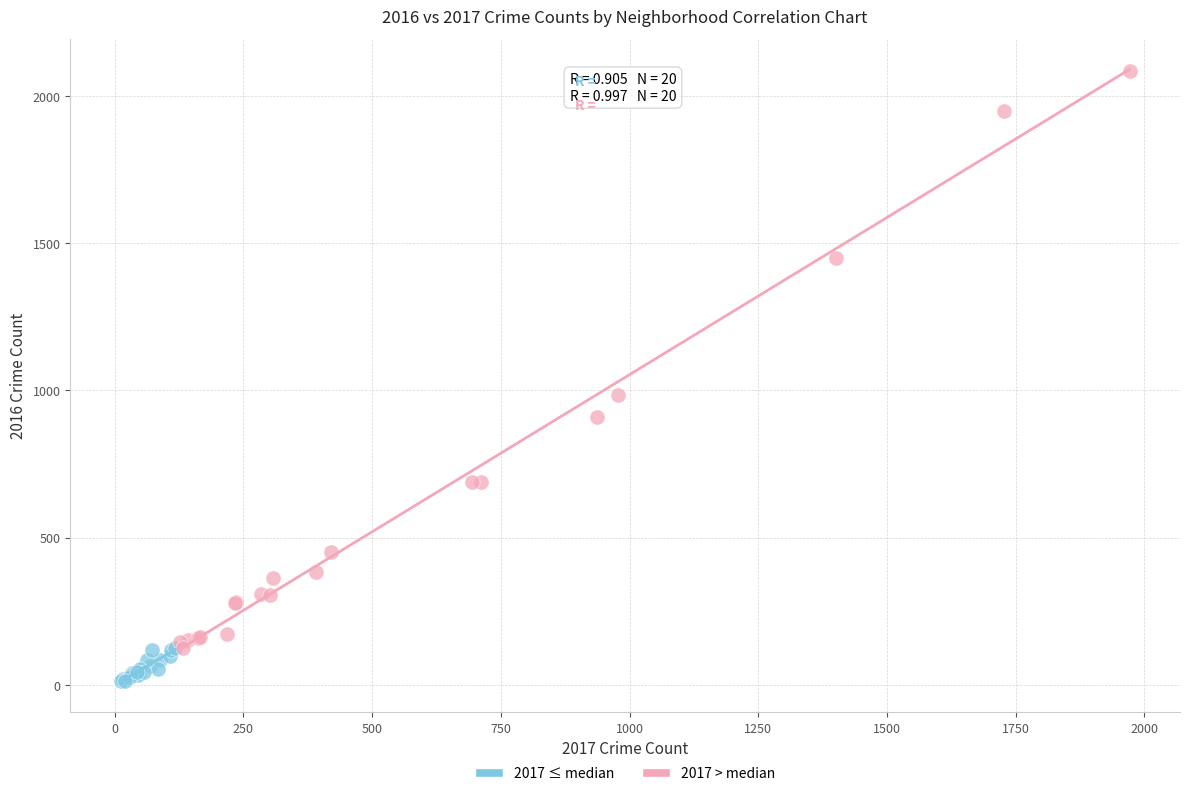

What are all the series names shown in the legend?

2017 ≤ median, 2017 > median